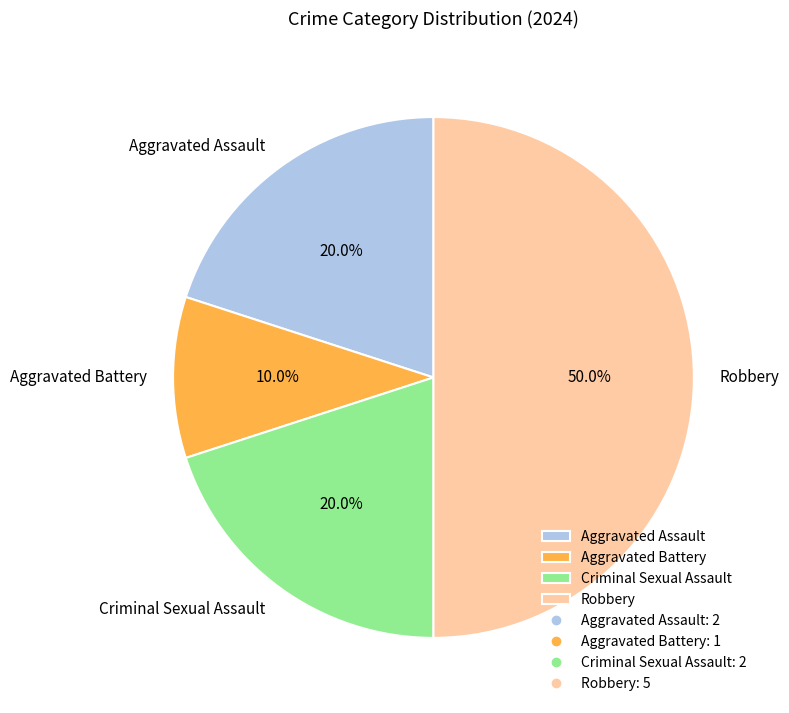

What percentage is NOT represented by Criminal Sexual Assault?

80.0%